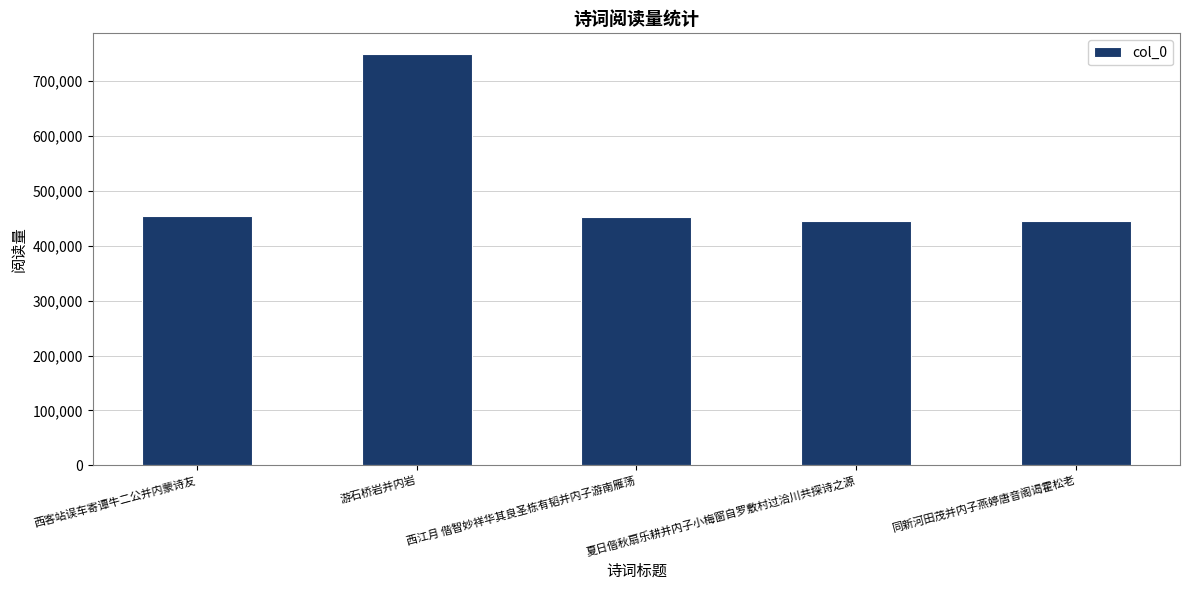

What is the label of the 5th bar from the right?

西客站误车寄谭牛二公并内蒙诗友